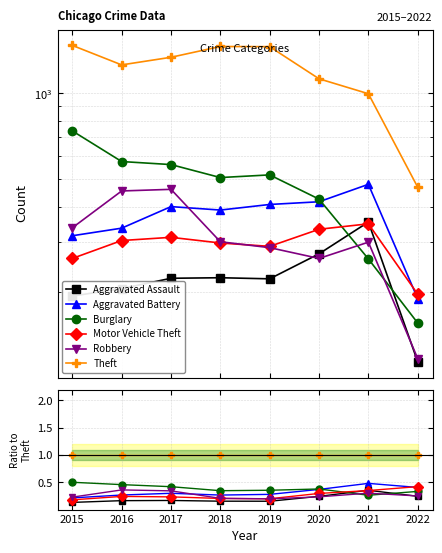

Does the chart display data point markers on the line(s)?

Yes